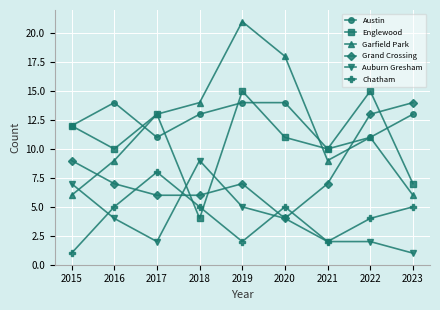

Is the value of Garfield Park at 2021 greater than the value of Grand Crossing at 2019?

Yes